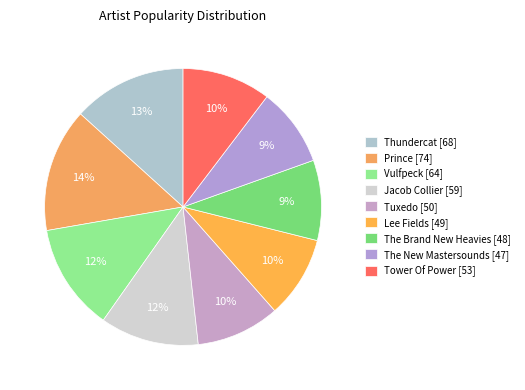

Is it true that Lee Fields is 10% of the pie?

True